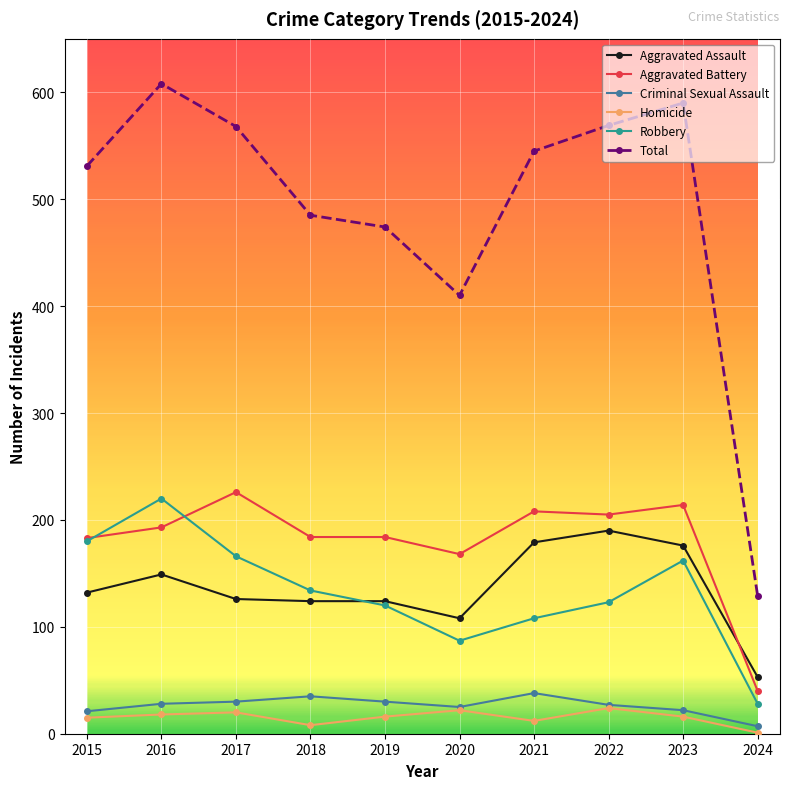

How many lines are shown in the chart?

6